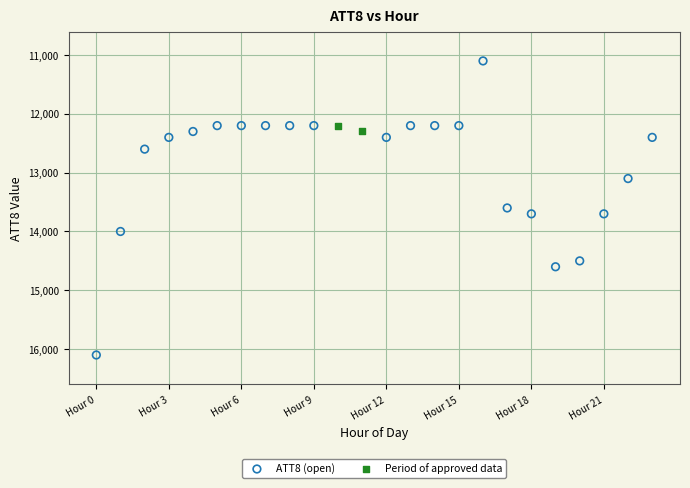

What are all the series names shown in the legend?

ATT8 (open), Period of approved data